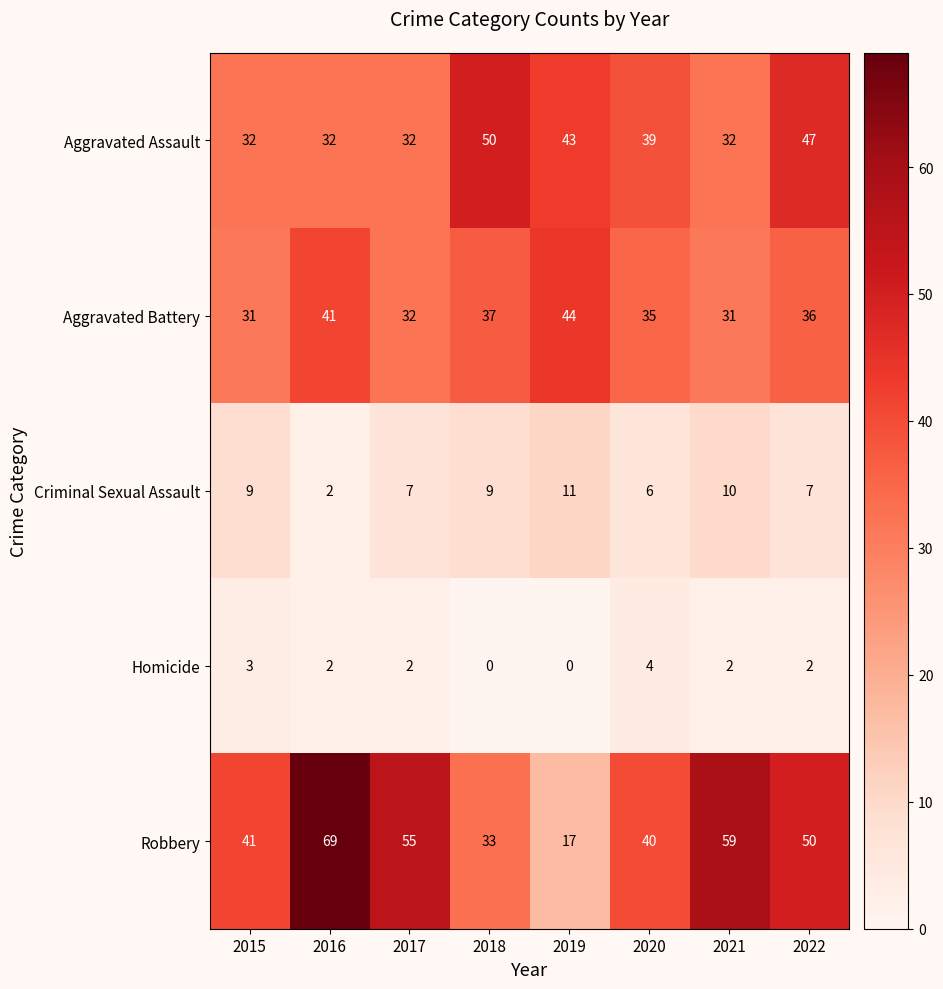

Which series has the largest total across all categories?

Robbery